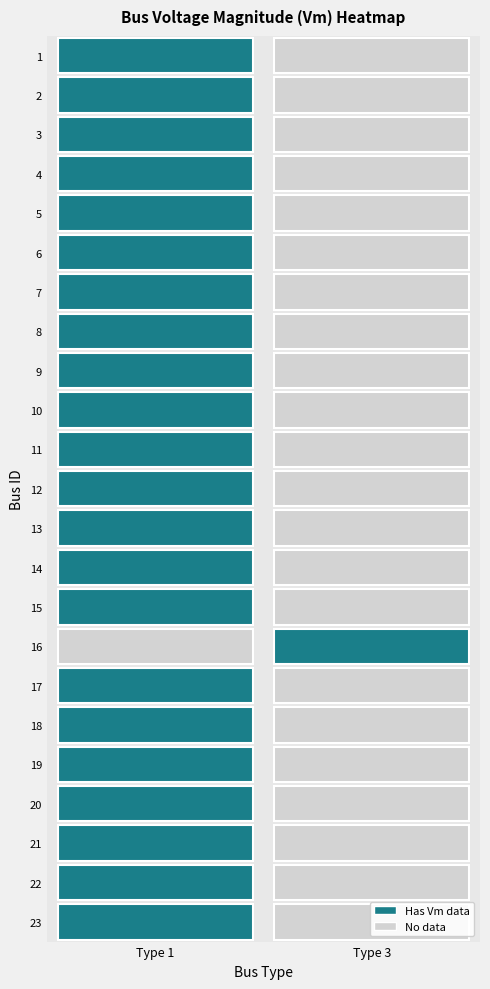

What is the greatest value displayed?

1.0